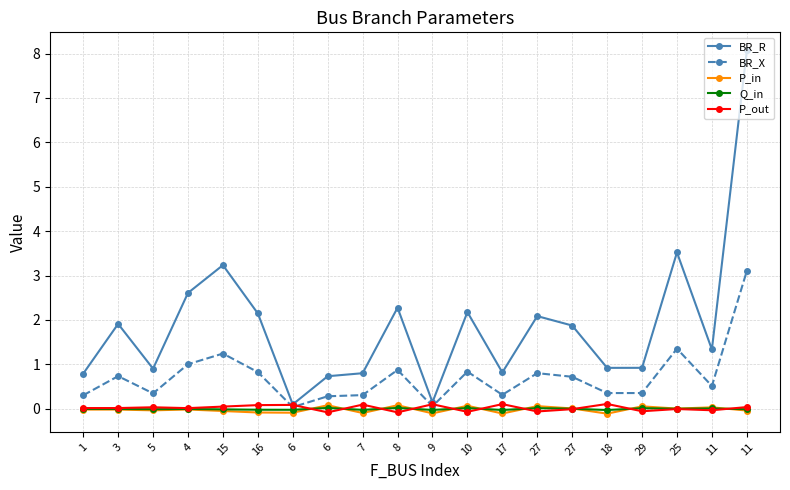

How many interior local peaks does the BR_X series have?

6